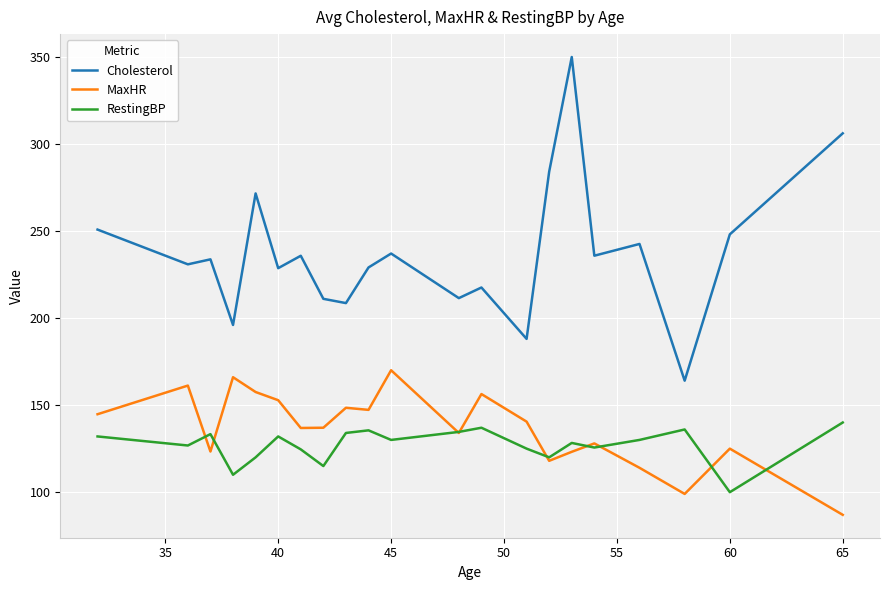

Does the chart display data point markers on the line(s)?

No